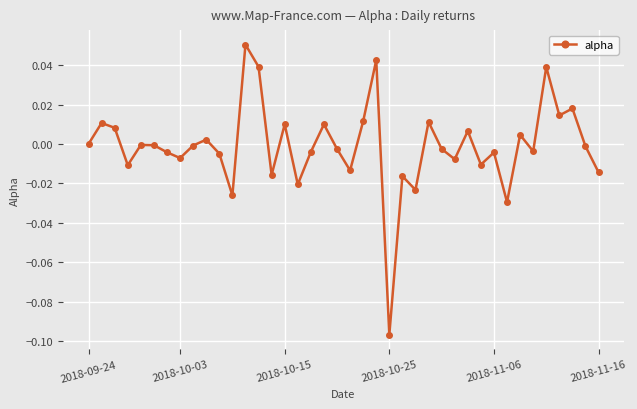

How many interior local peaks (higher than both neighbors) does the data have?

14